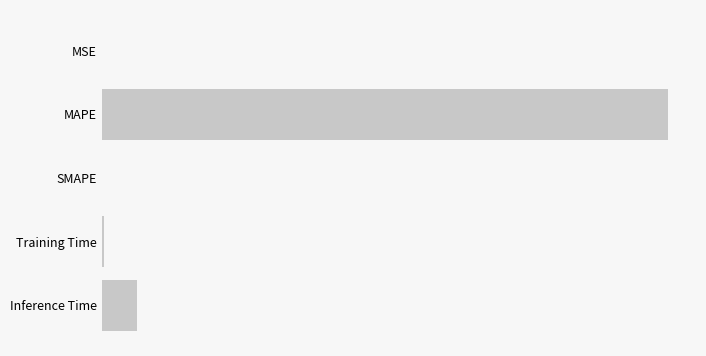

Where is the data nearest to the value 7?

Inference Time